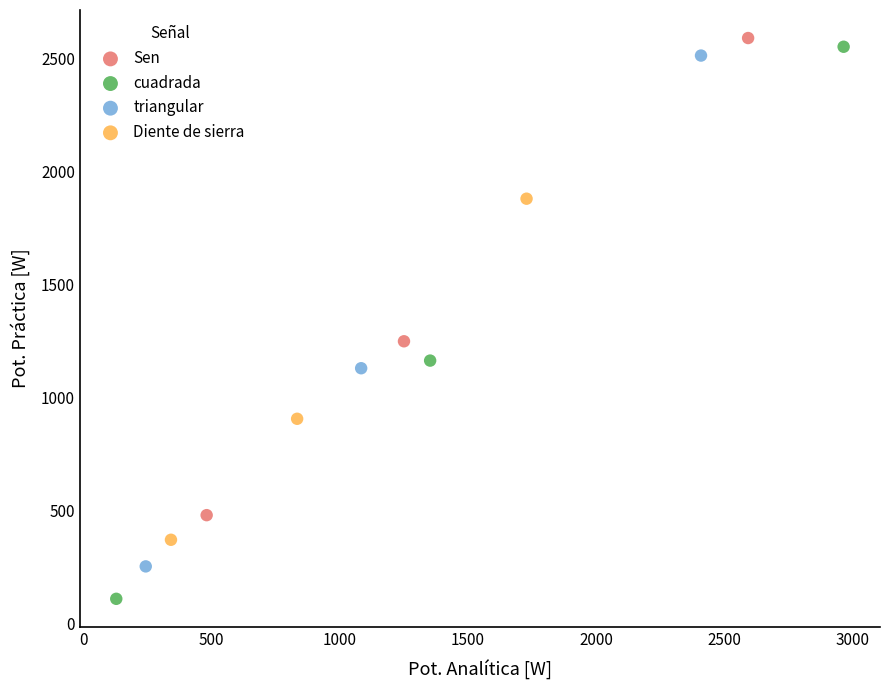

Which series contains the lowest Y value?

cuadrada